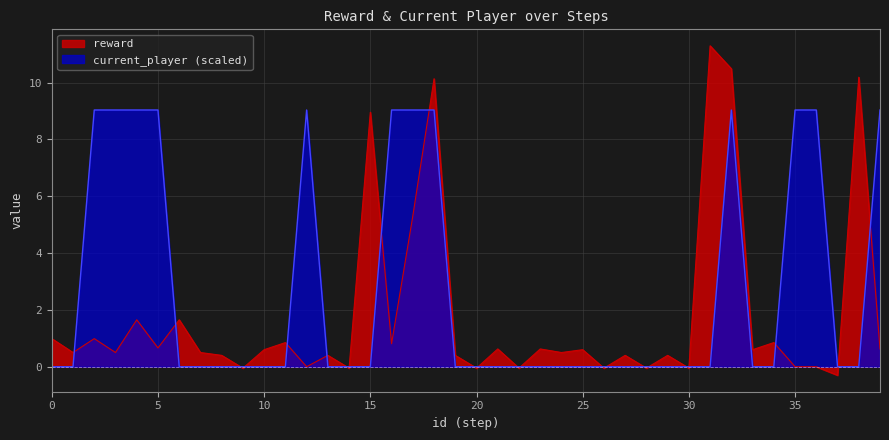

Between 8 and 11, which series saw the biggest shift?

reward